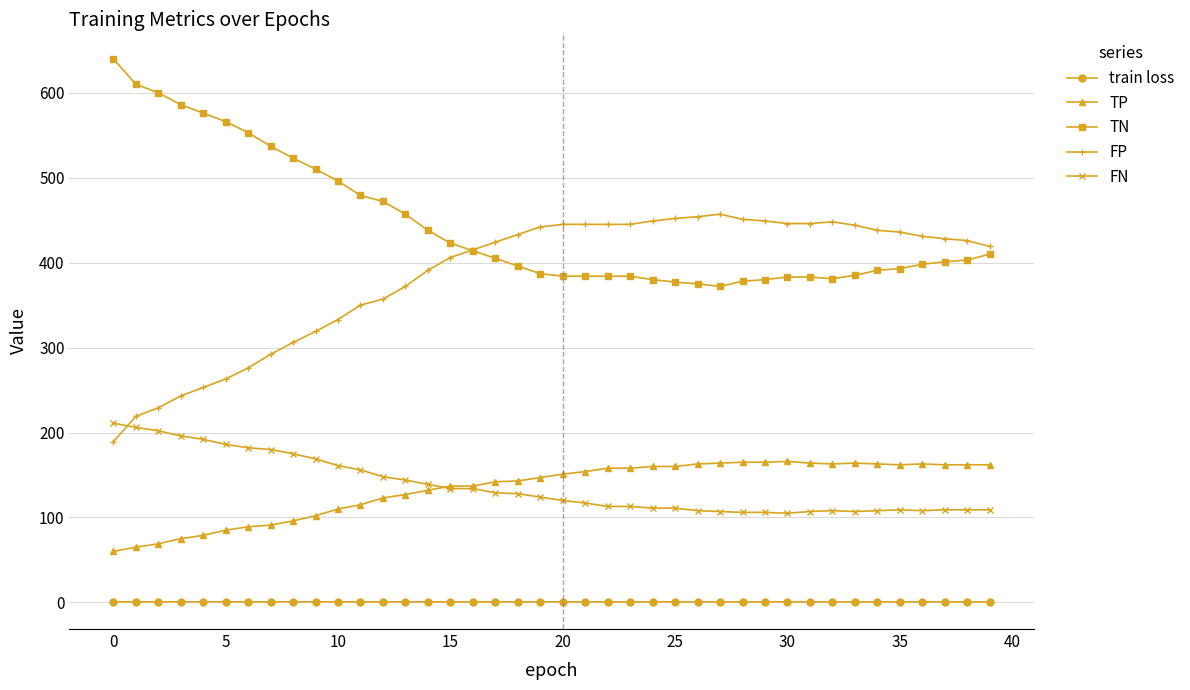

List the series in order of their peak value, lowest first.

train loss, TP, FN, FP, TN